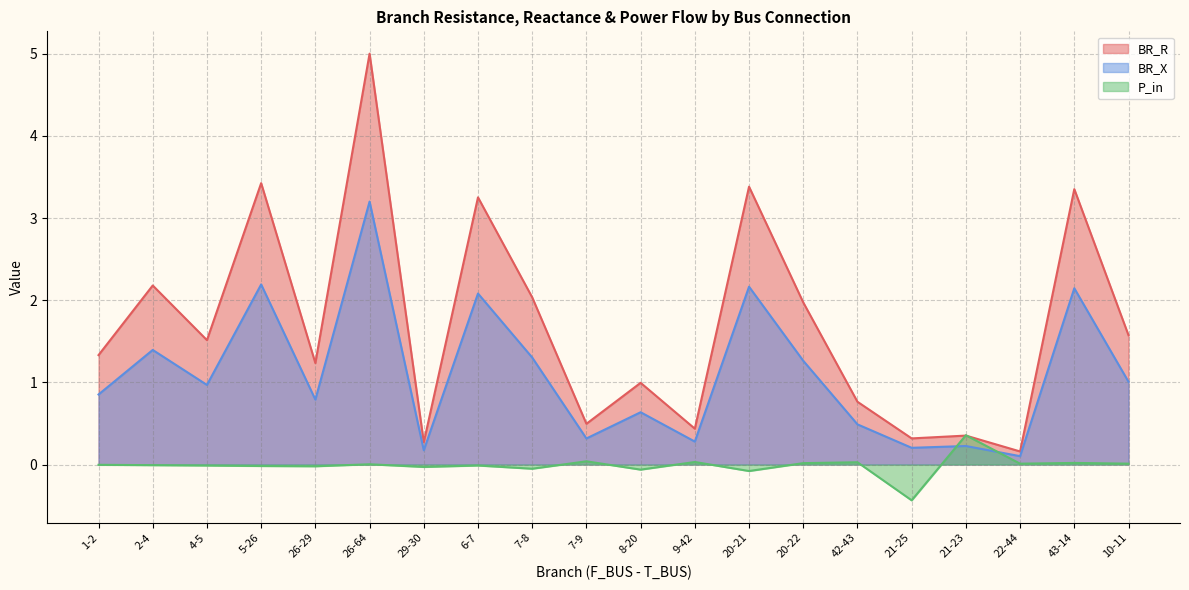

Where do P_in and BR_X first cross each other?

21-25 and 21-23